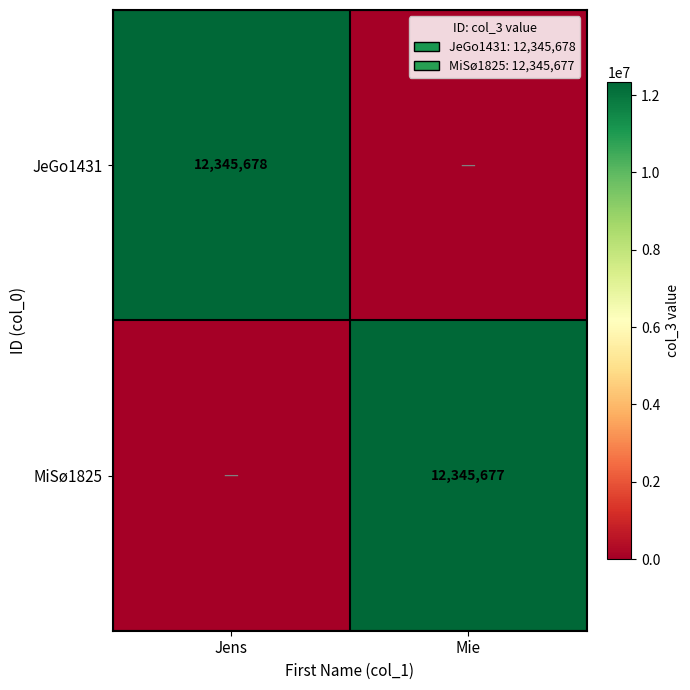

What is the difference between the maximum and minimum values in the MiSø1825 series?

12345677